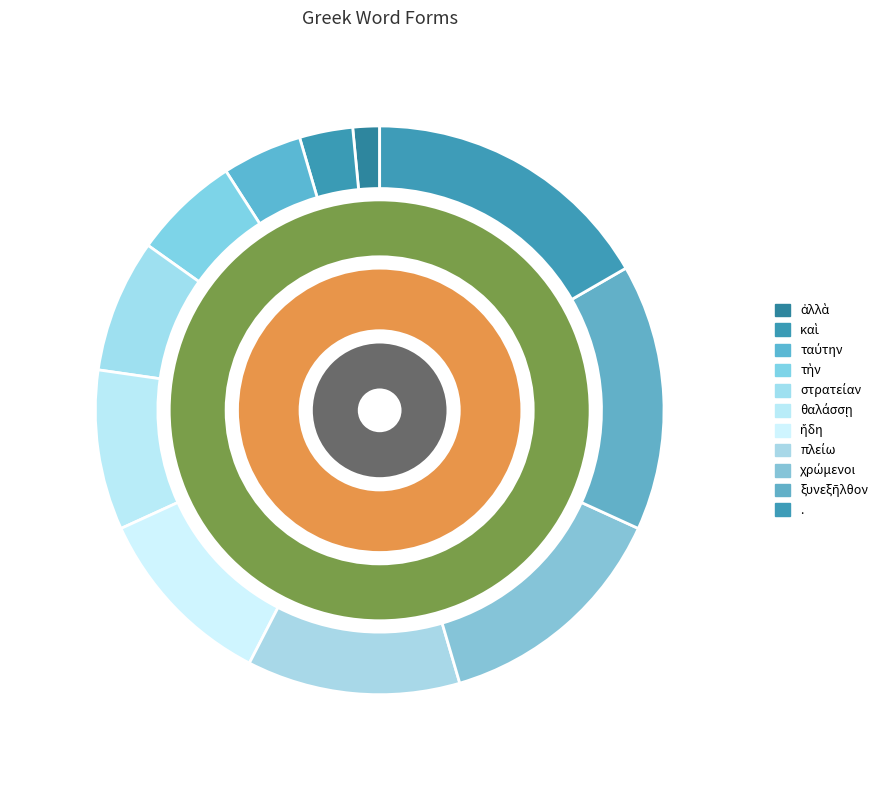

Does . account for over 50% of the chart?

No